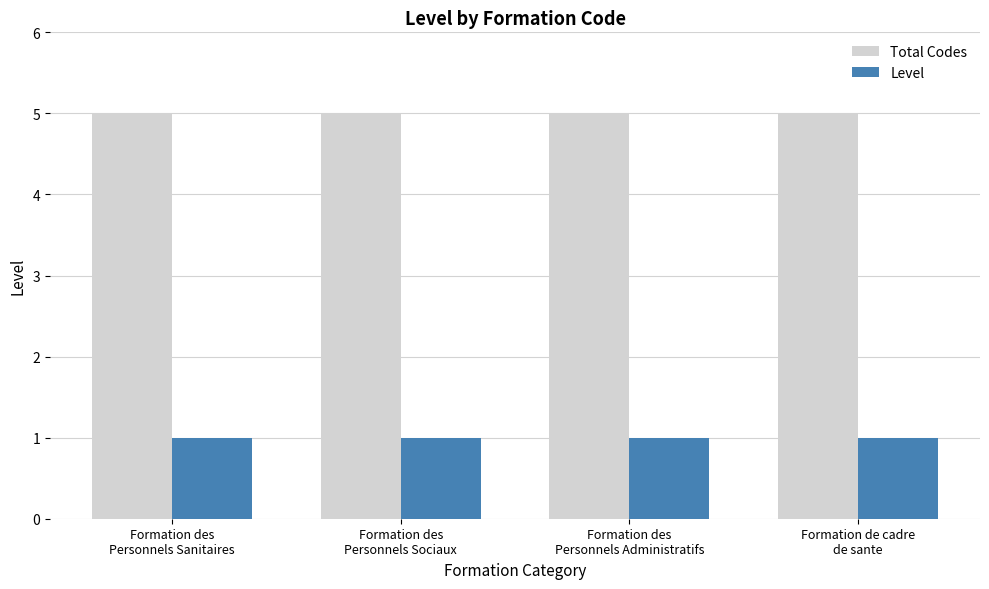

How many categories are shown in the chart?

4